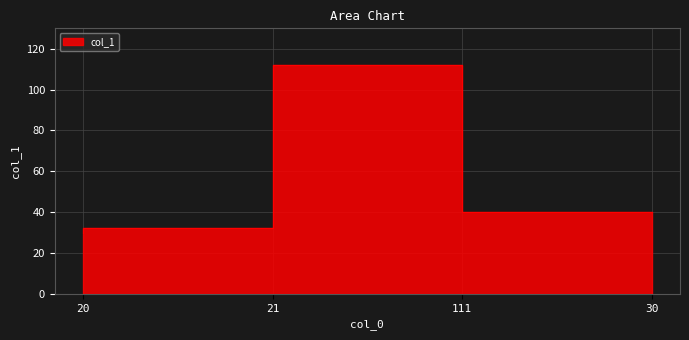

Read the value at 111, to the nearest 5.

110